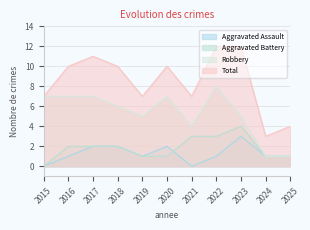

At 2023, list the series in order from smallest to largest.

Aggravated Assault, Aggravated Battery, Robbery, Total